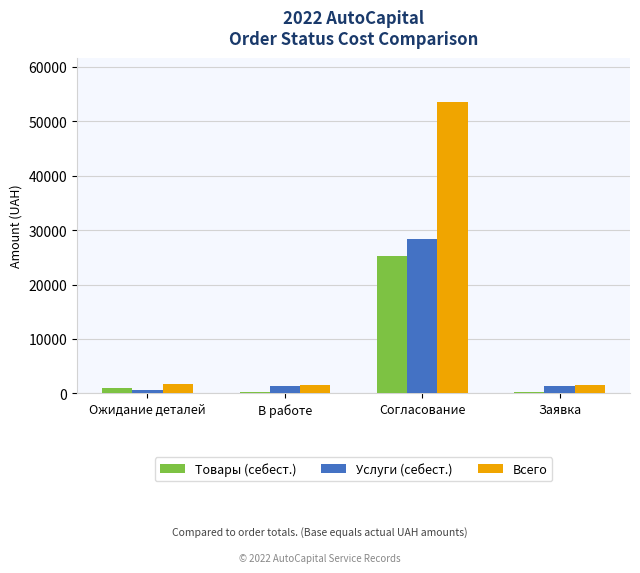

Which category has the highest value in the Товары (себест.) series?

Согласование